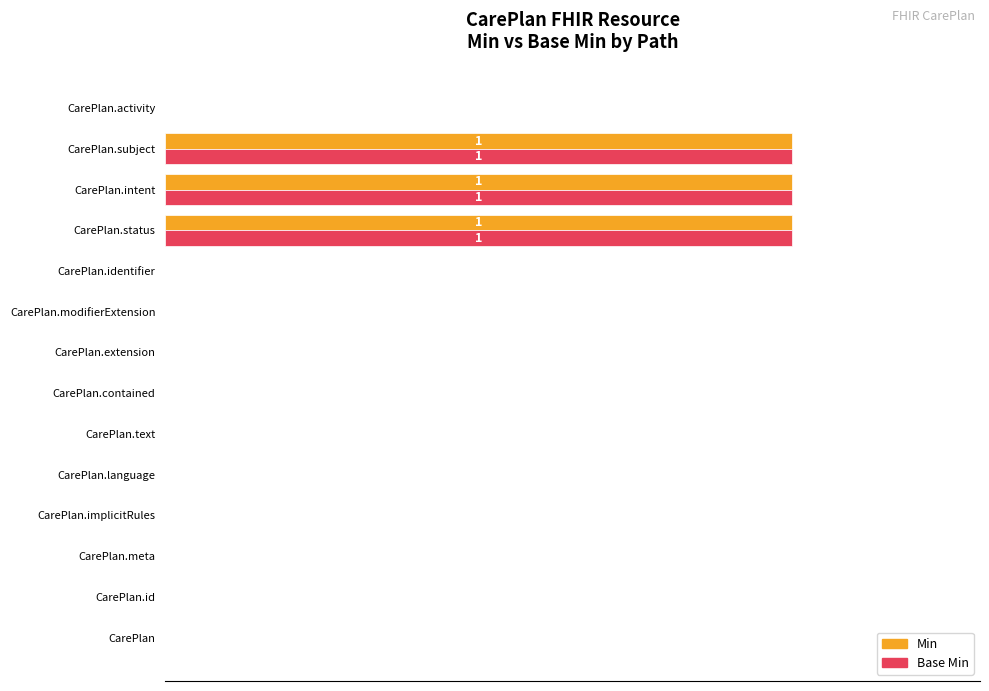

What position from the left is CarePlan?

1